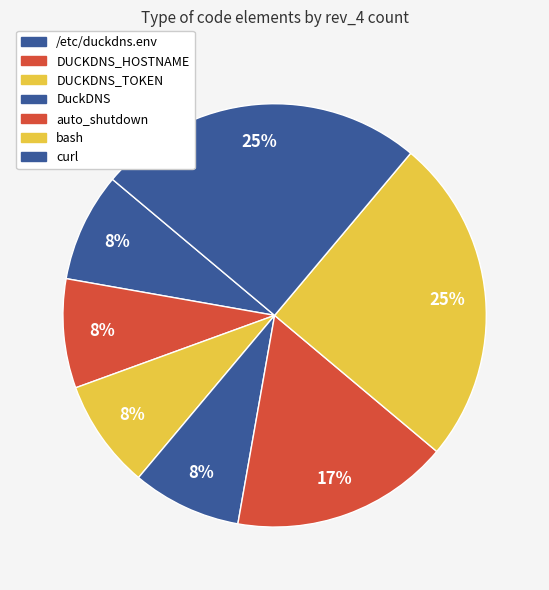

How many segments does this pie chart have?

7